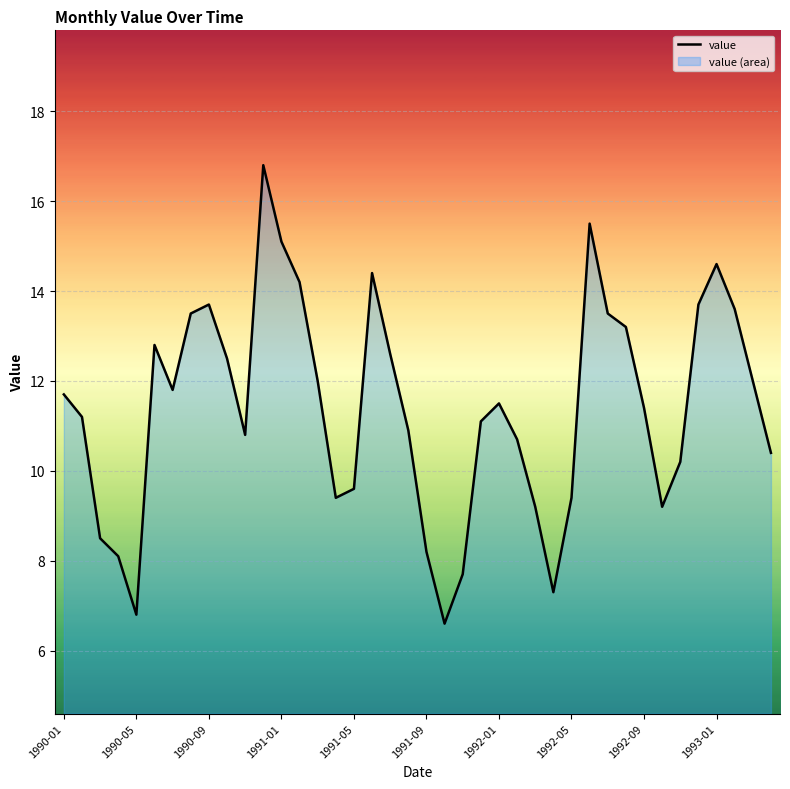

What is the maximum value shown in the chart?

16.8